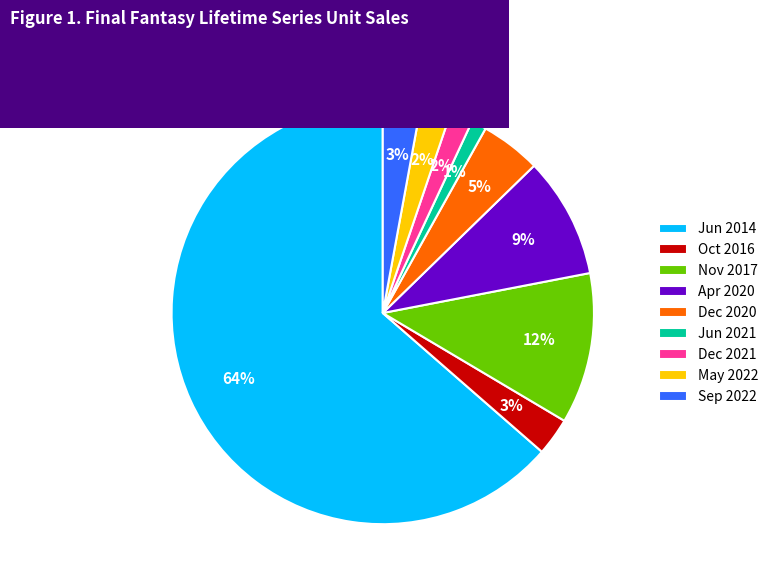

How many slices are in this pie chart?

9